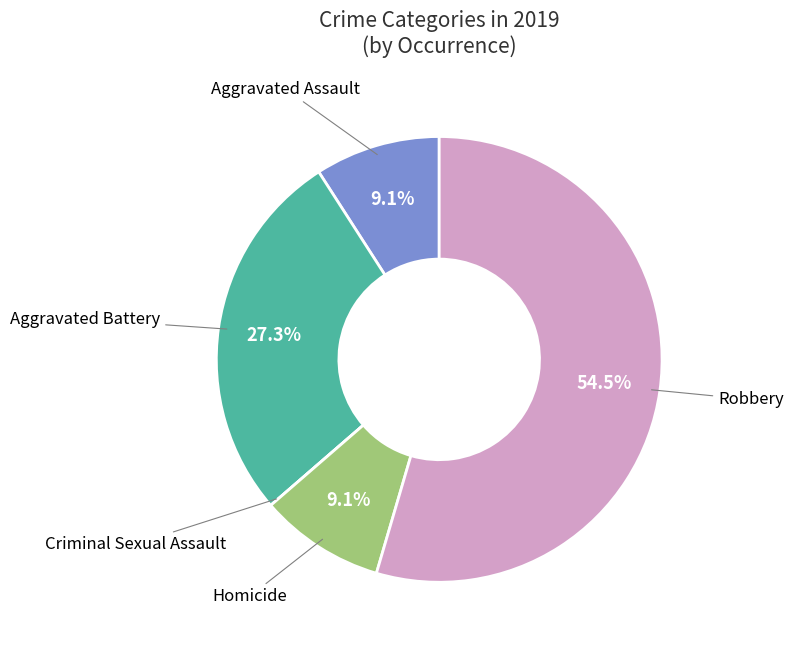

Is there any slice that represents more than half of the pie?

Yes